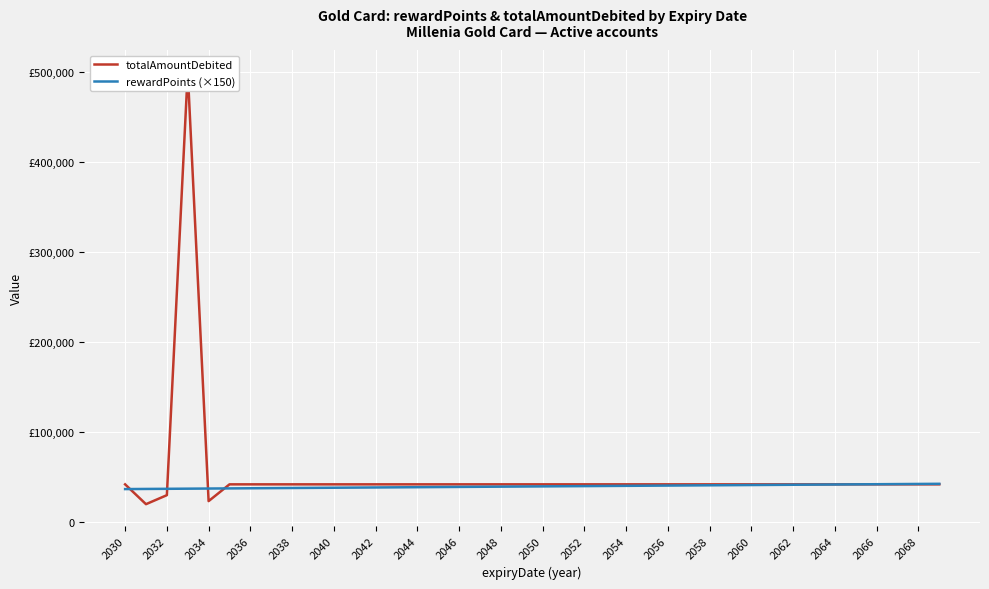

Rank the series by their maximum value, from lowest to highest.

rewardPoints (×150), totalAmountDebited